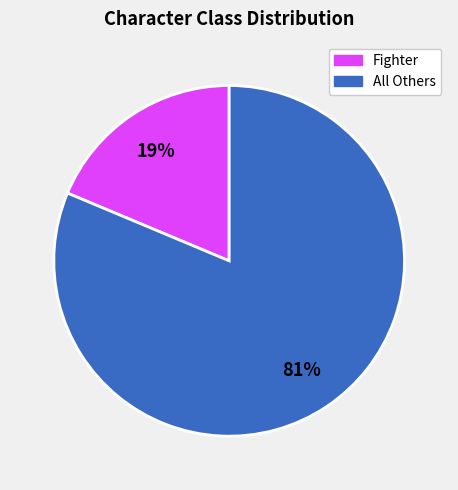

To the nearest percent, what is the average slice percentage?

50%